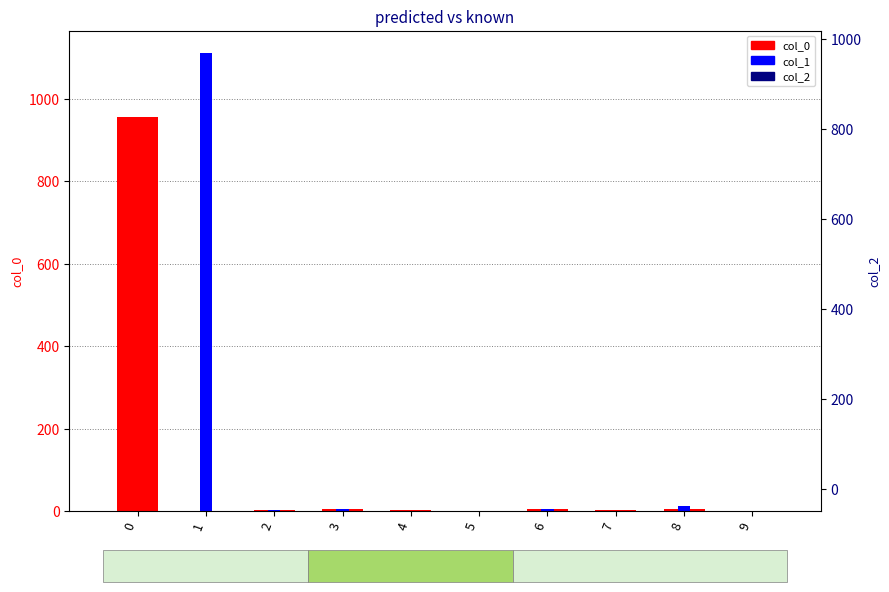

Rank the series by their average value, from lowest to highest.

col_0, col_2, col_1